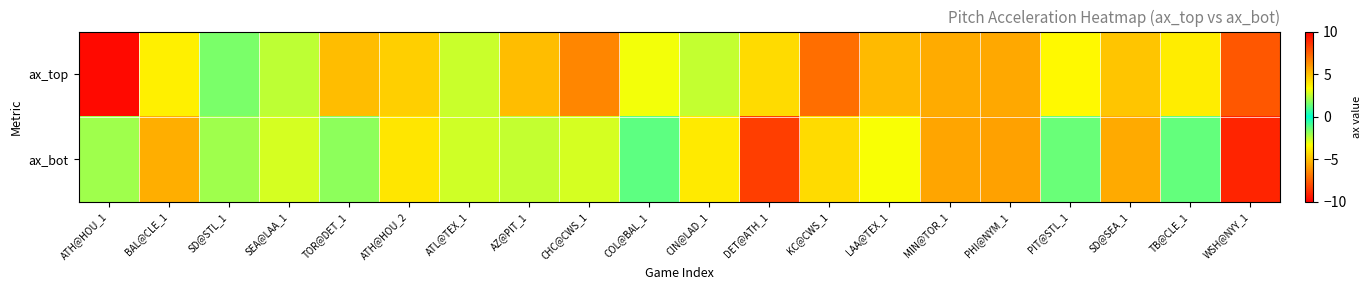

Between PHI@NYM_1 and WSH@NYY_1, which series saw the biggest shift?

ax_bot